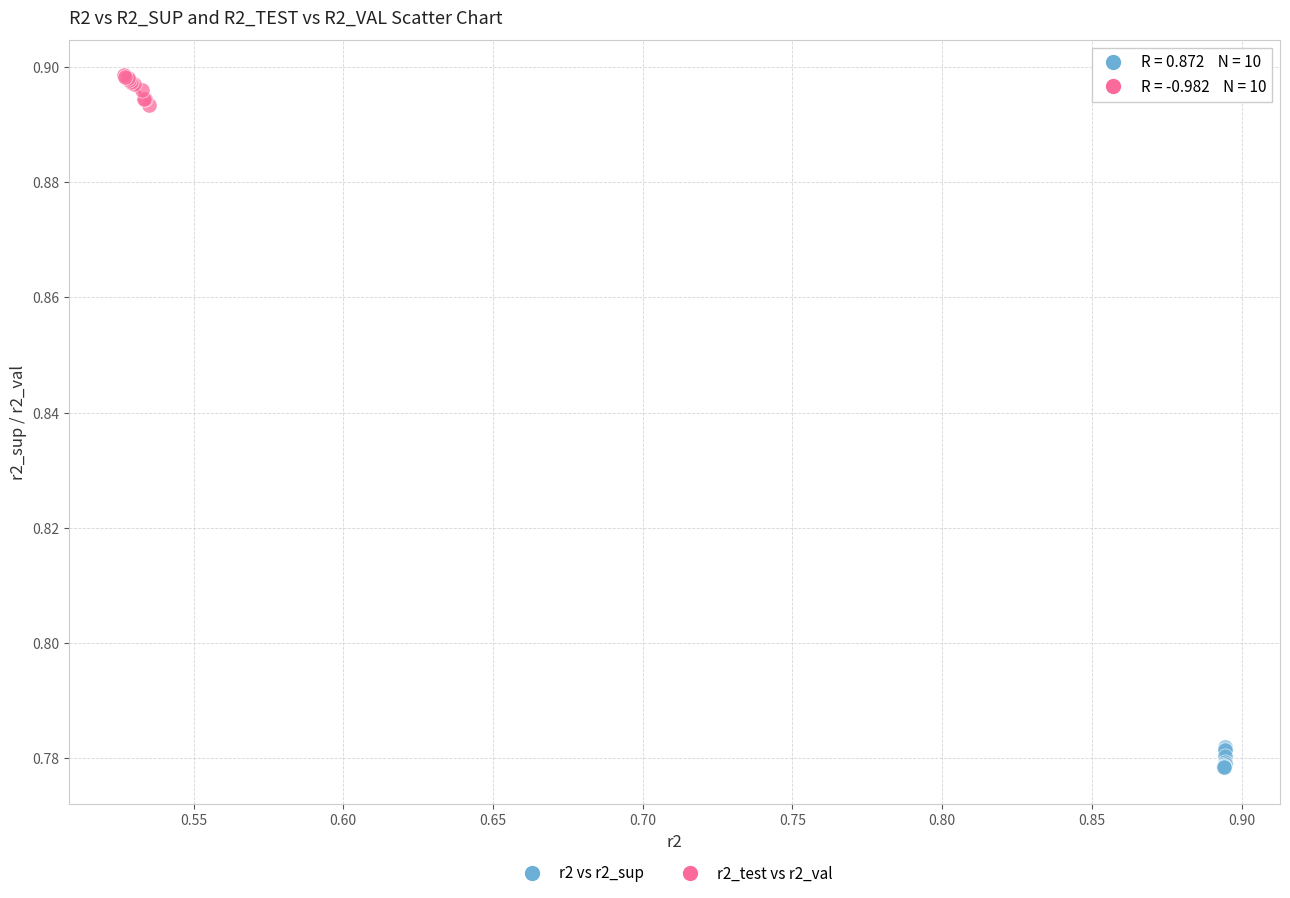

Which series reaches the maximum Y coordinate?

r2_test vs r2_val